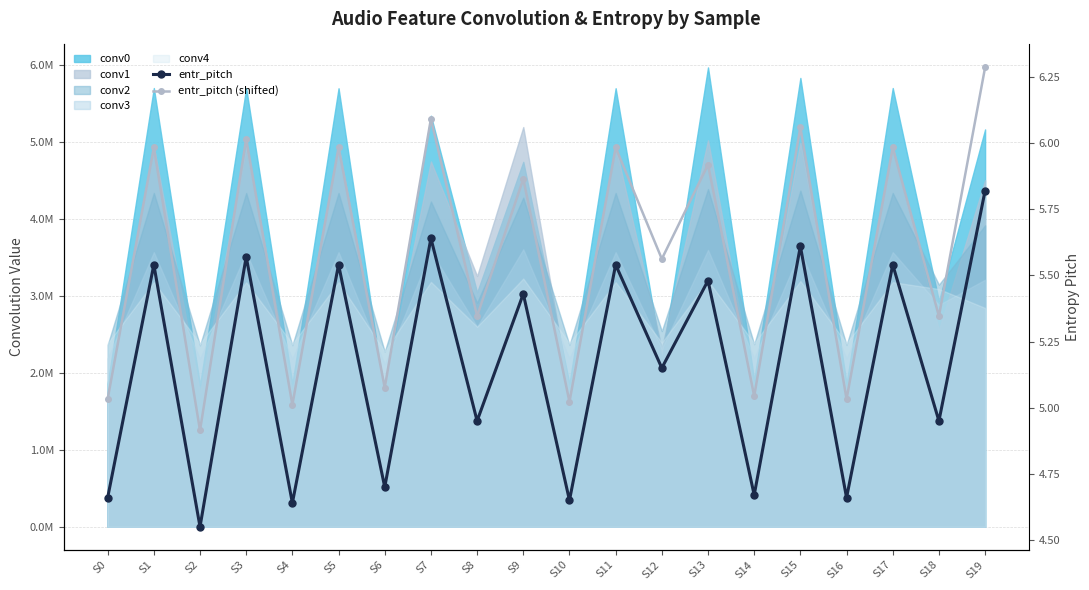

Which category has the lowest value in the entr_pitch series?

S2